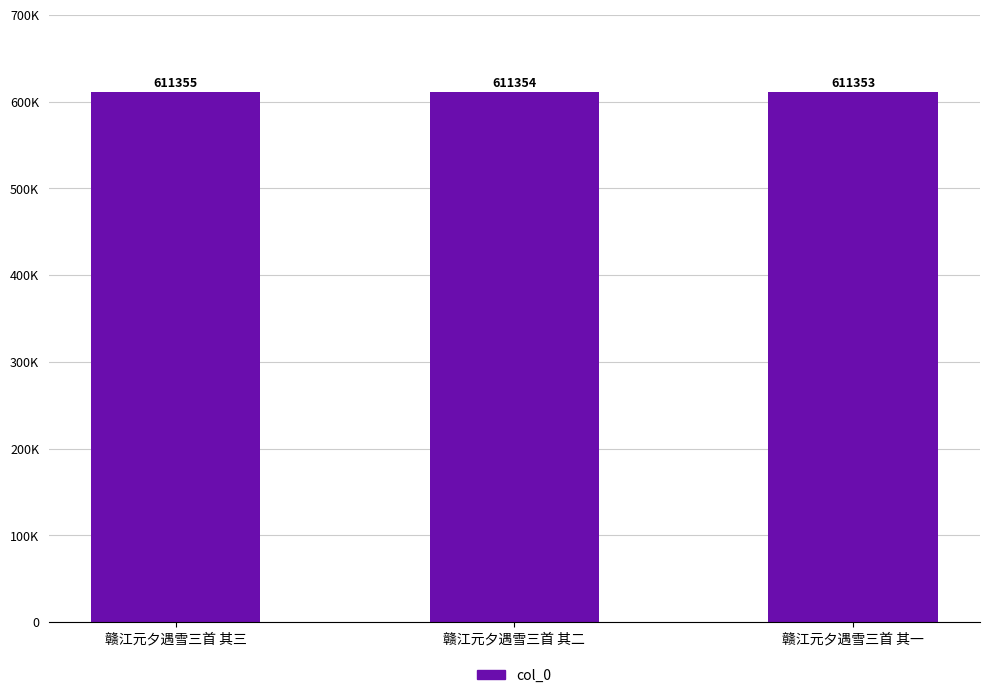

Which has a higher value, 赣江元夕遇雪三首 其三 or 赣江元夕遇雪三首 其二?

赣江元夕遇雪三首 其三